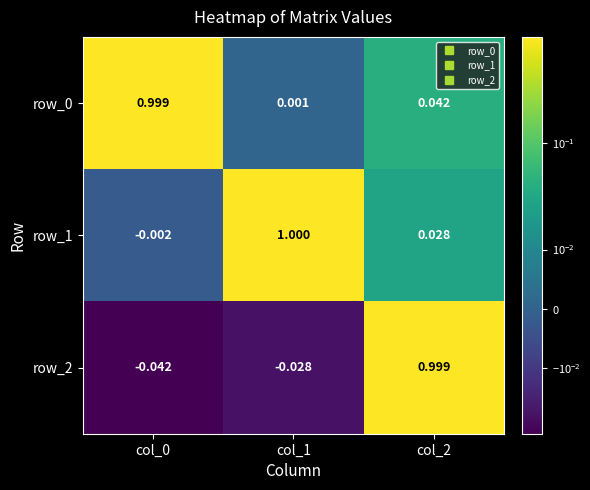

Is the value of row_0 at col_1 greater than the value of row_1 at col_0?

Yes